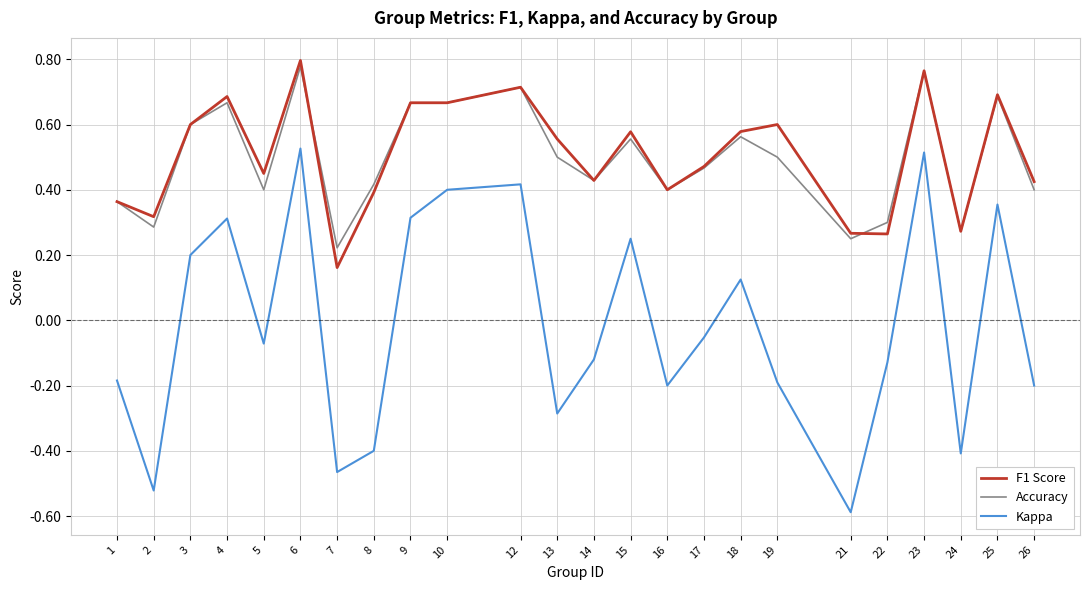

At which label does Kappa first exceed 0?

3